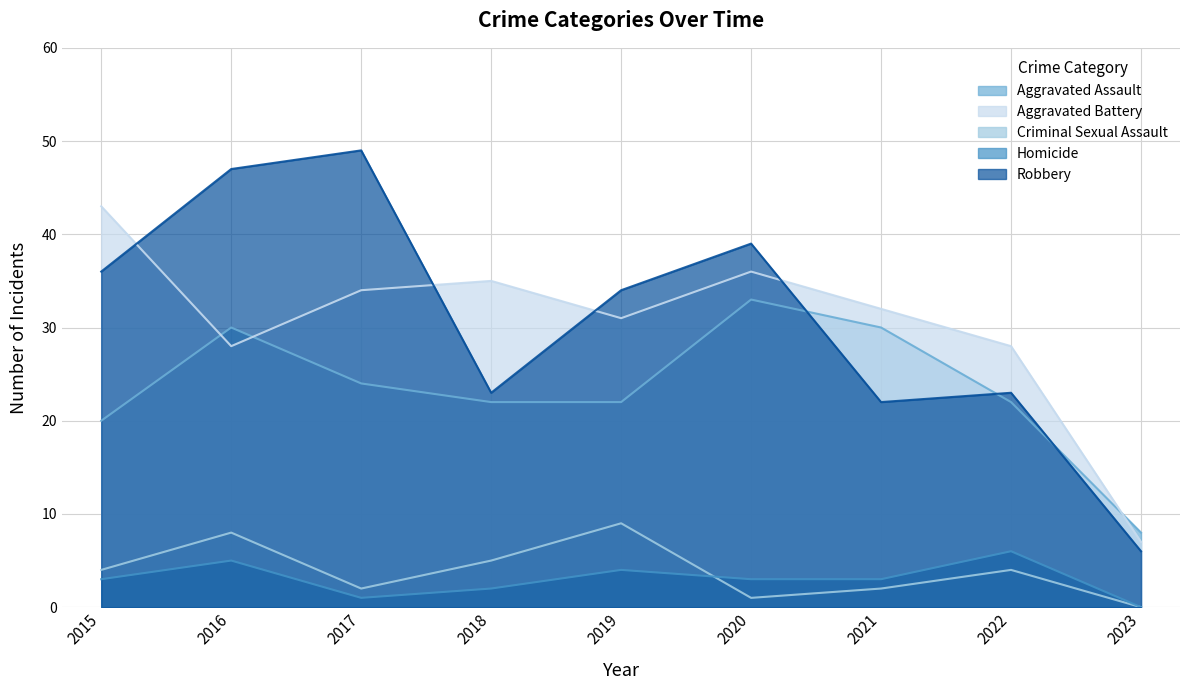

List the series in order of their peak value, highest first.

Robbery, Aggravated Battery, Aggravated Assault, Criminal Sexual Assault, Homicide